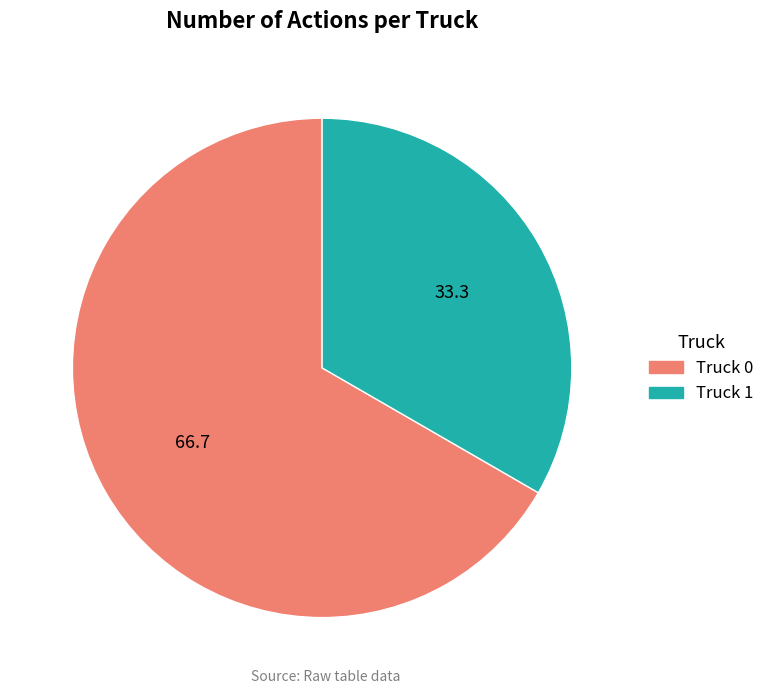

Is it true that Truck 0 is 76% of the pie?

False